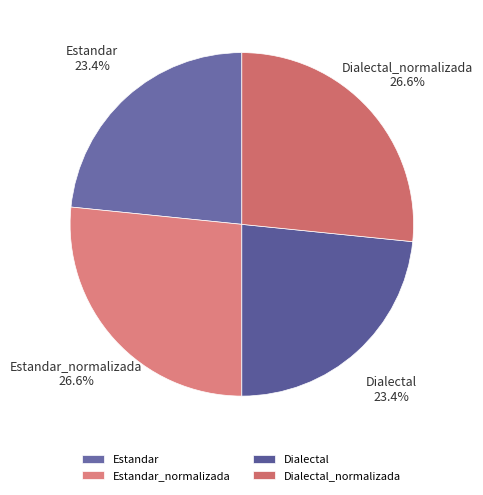

What is the ratio of the value at Dialectal to the value at Estandar_normalizada?

0.9